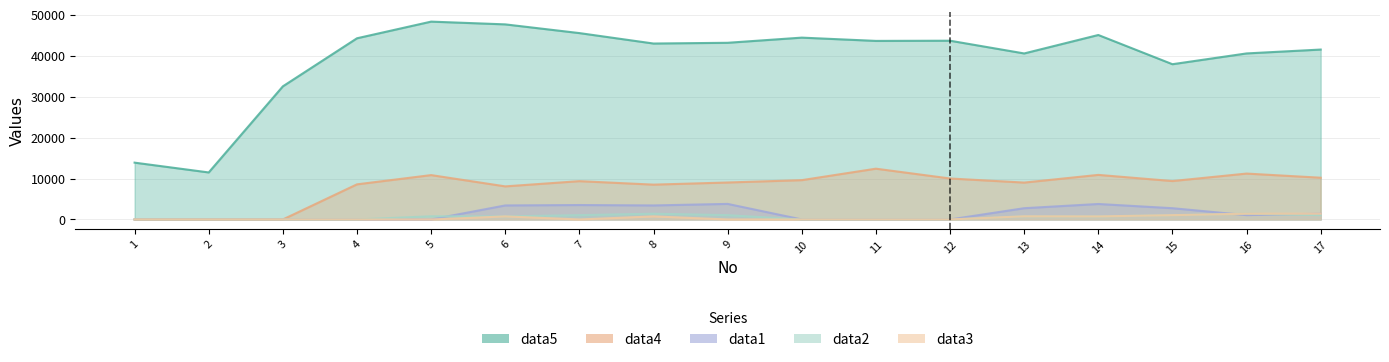

Which category has the lowest value across all series?

1